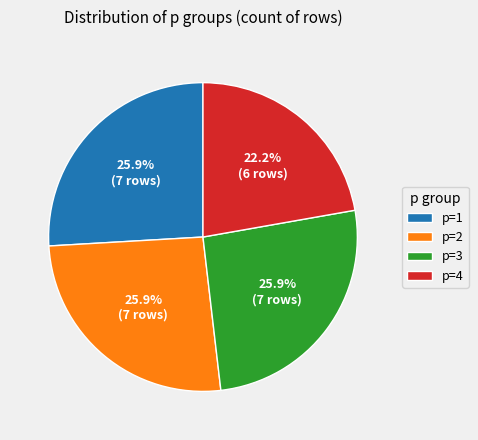

The p=2 slice represents 26% of the pie. True or false?

True